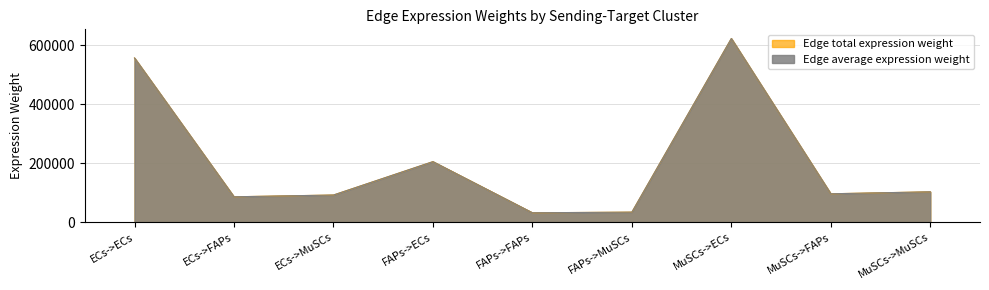

List the labels in order of Edge average expression weight value, largest first.

MuSCs->ECs, ECs->ECs, FAPs->ECs, MuSCs->MuSCs, MuSCs->FAPs, ECs->MuSCs, ECs->FAPs, FAPs->MuSCs, FAPs->FAPs